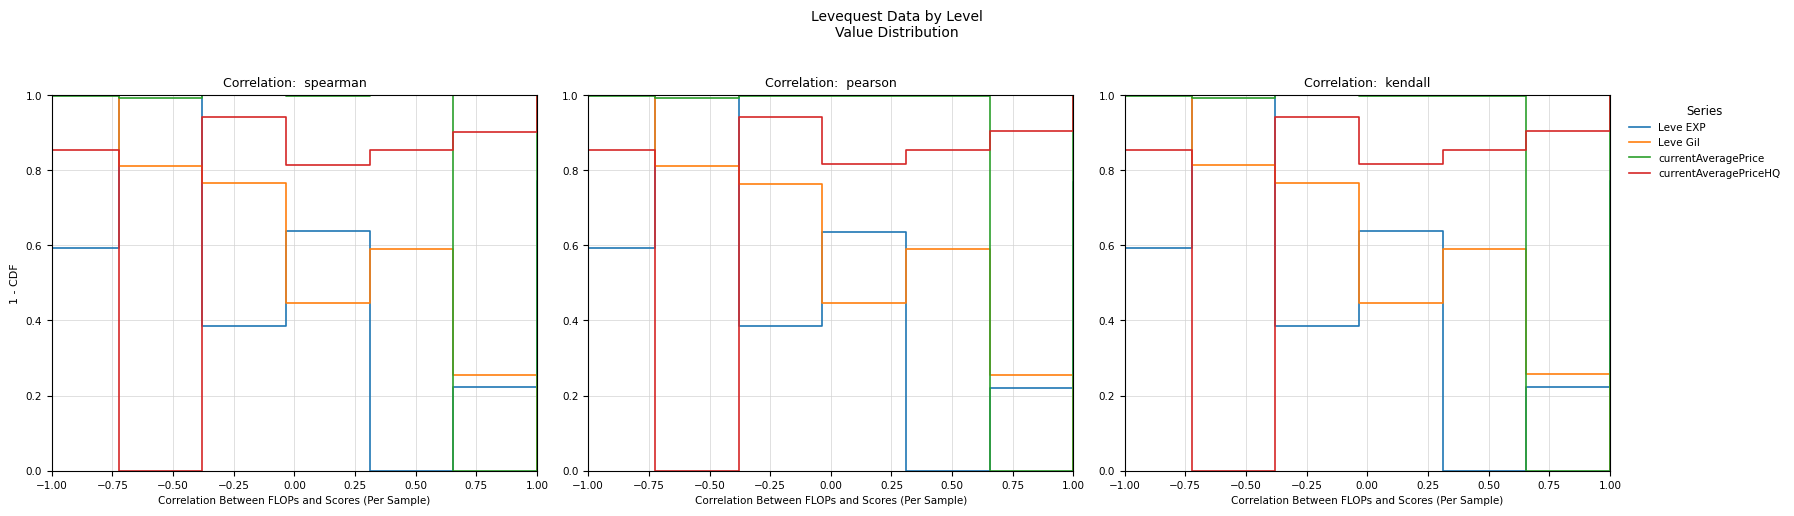

How many values in the currentAveragePrice series exceed 0?

6